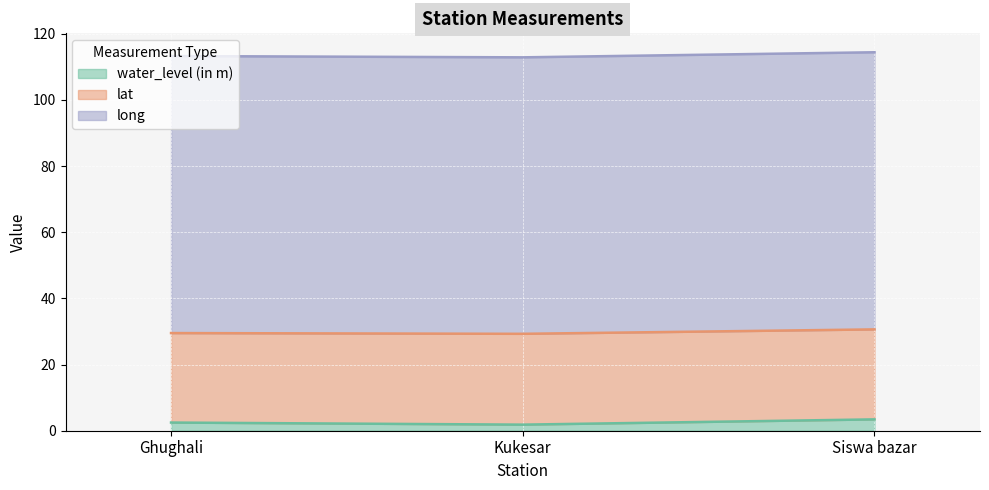

Which series has the largest total across all categories?

long